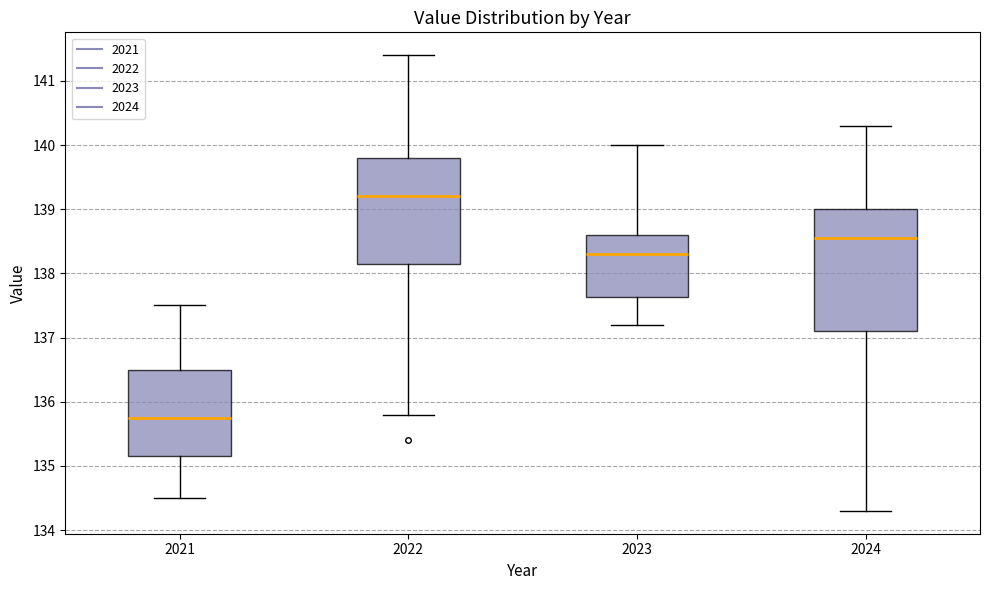

Which box's median line is the highest?

2022